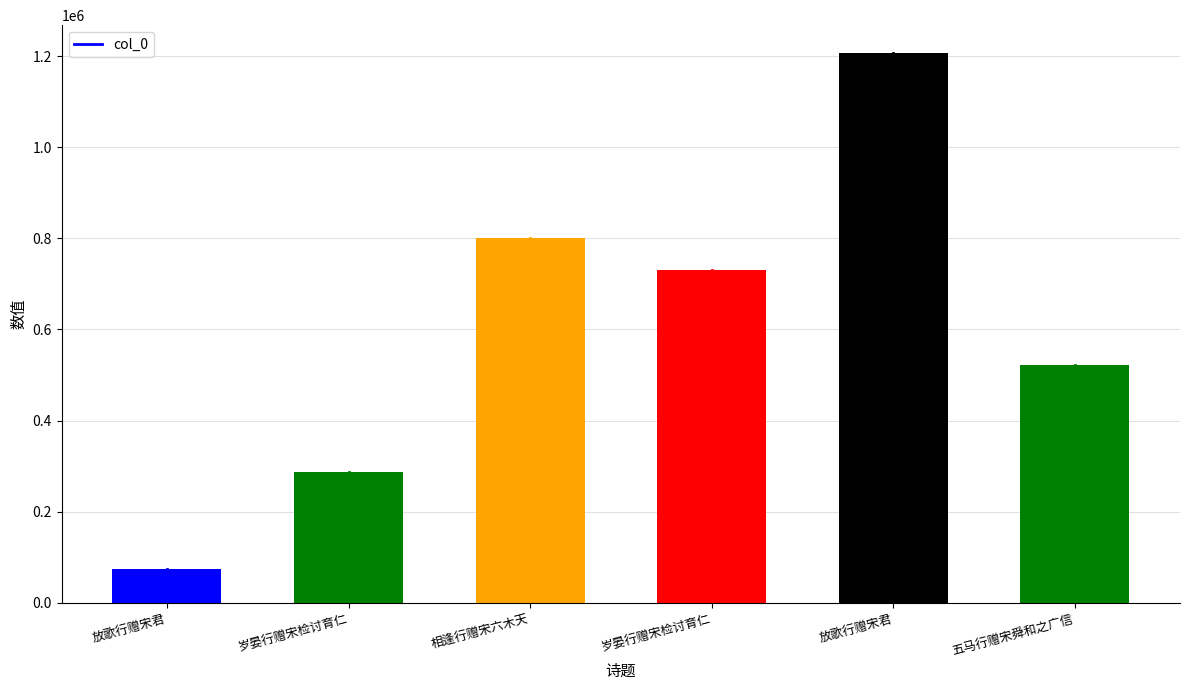

What is the difference between the values at 岁晏行赠宋检讨育仁 and 放歌行赠宋君?

476792